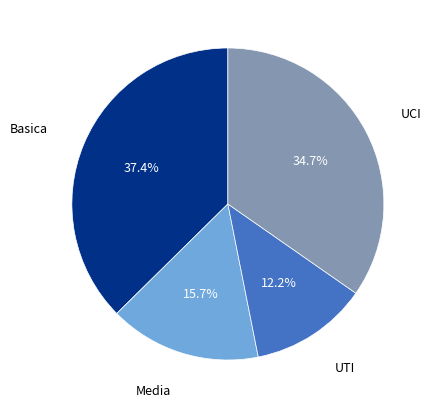

How many slices are in this pie chart?

4